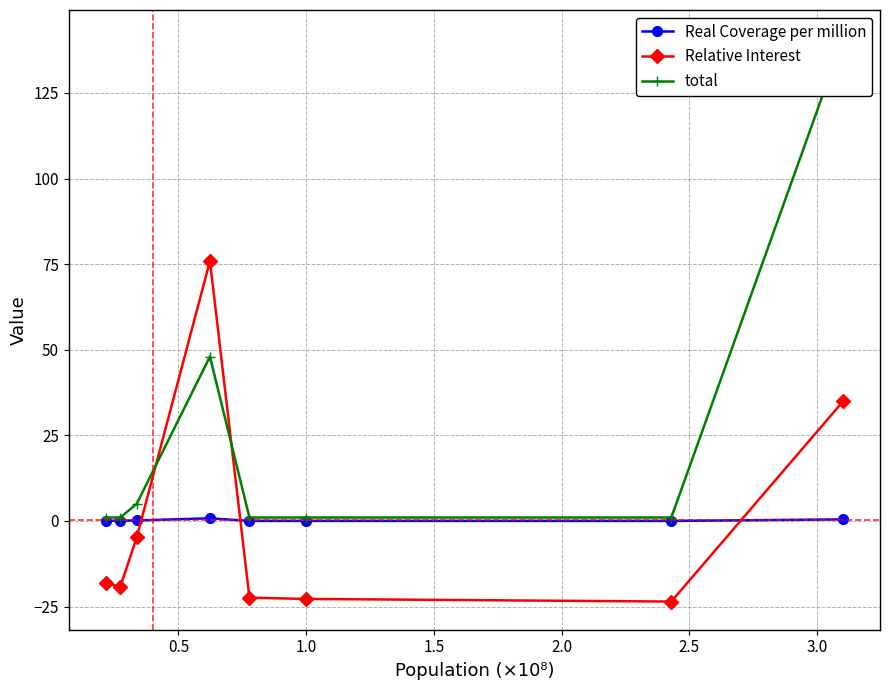

What is the value of the Relative Interest point at the 1st from the left?

-18.0